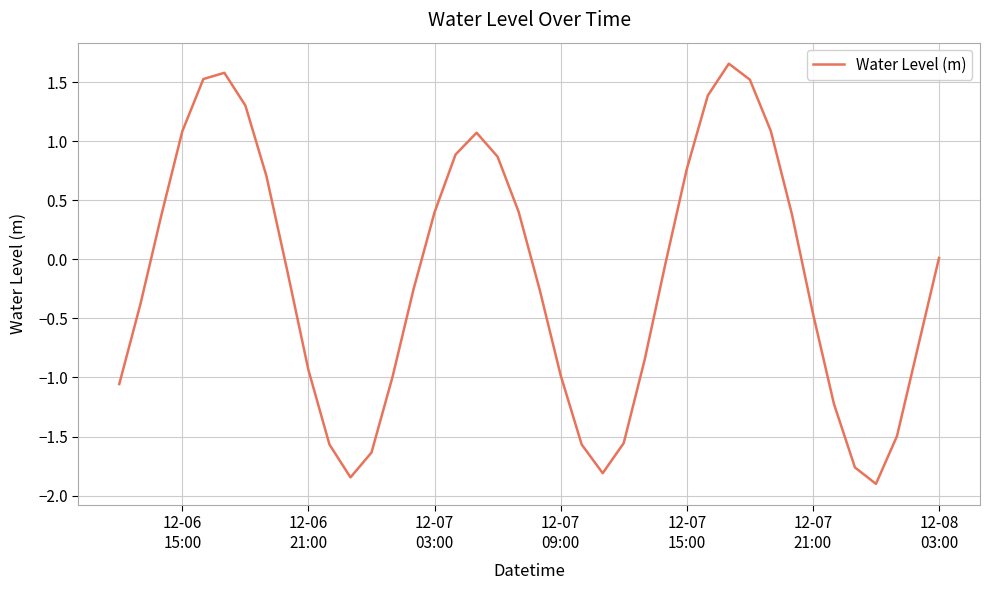

What is the difference between the maximum and minimum values?

3.6